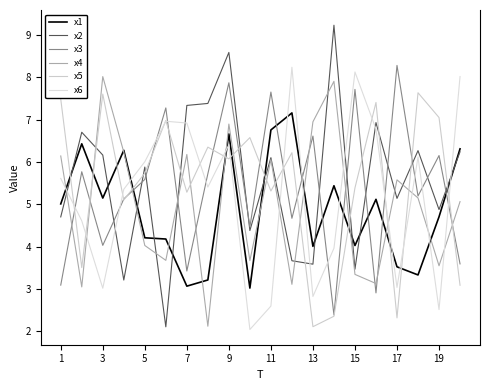

True or false: x5 and x4 intersect in this chart.

True